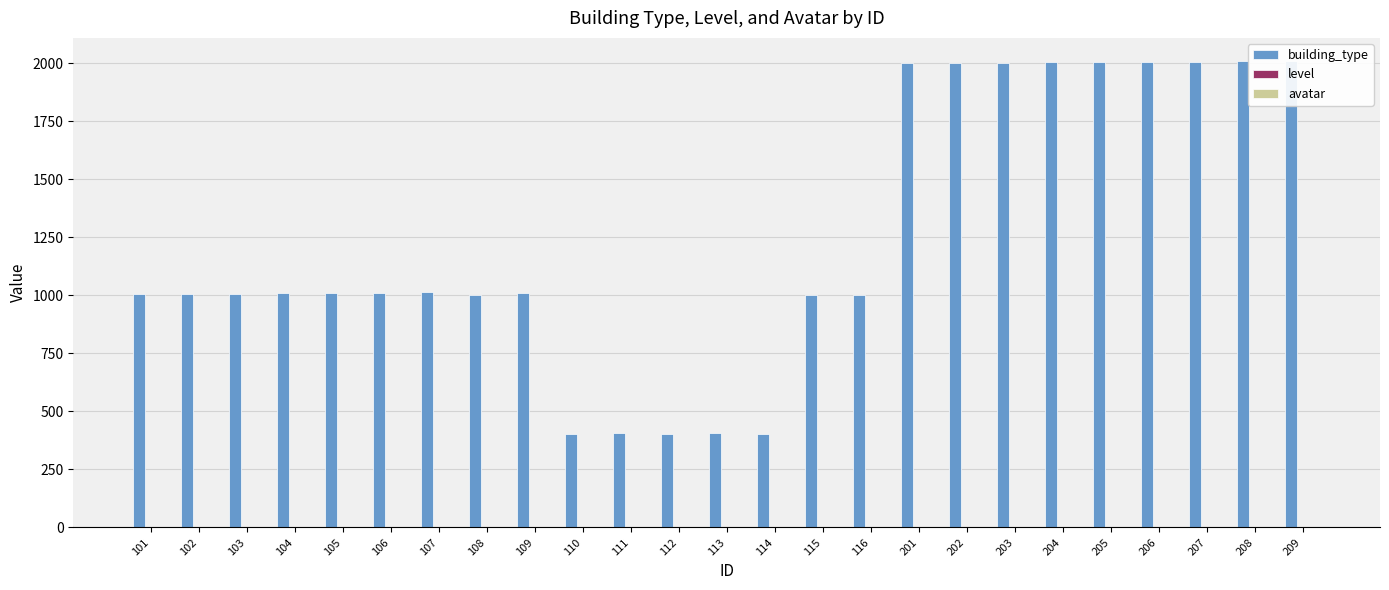

Reading left to right, transcribe all the data shown in this chart.

building_type: 101=1006	102=1007	103=1008	104=1010	105=1012	106=1009	107=1013	108=1001	109=1011	110=402	111=405	112=403	113=408	114=401	115=1002	116=1003	201=2001	202=2002	203=2003	204=2004	205=2005	206=2006	207=2007	208=2008	209=2009
level: 101=1	102=1	103=1	104=1	105=1	106=1	107=1	108=1	109=1	110=1	111=1	112=1	113=1	114=1	115=1	116=1	201=1	202=1	203=1	204=1	205=1	206=1	207=1	208=1	209=1
avatar: 101=0	102=0	103=0	104=0	105=0	106=0	107=0	108=0	109=0	110=0	111=0	112=0	113=0	114=0	115=0	116=0	201=0	202=0	203=0	204=0	205=0	206=0	207=0	208=0	209=0